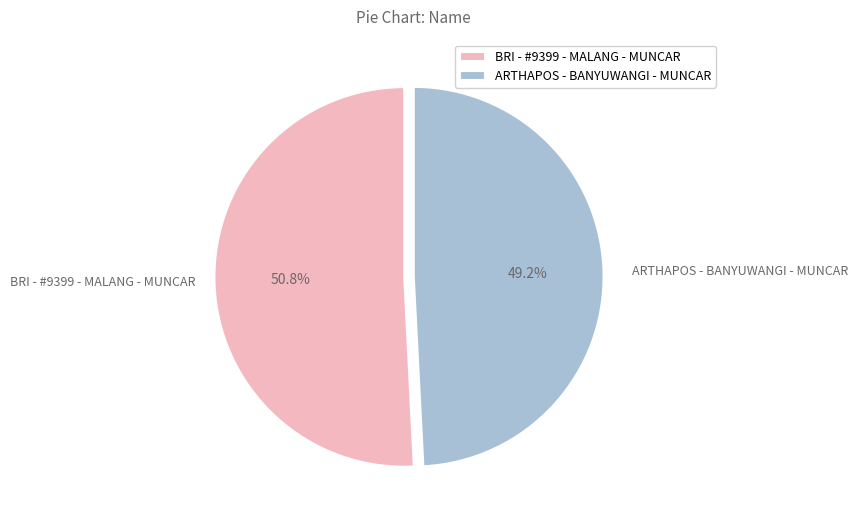

Is there a majority slice in this chart?

Yes